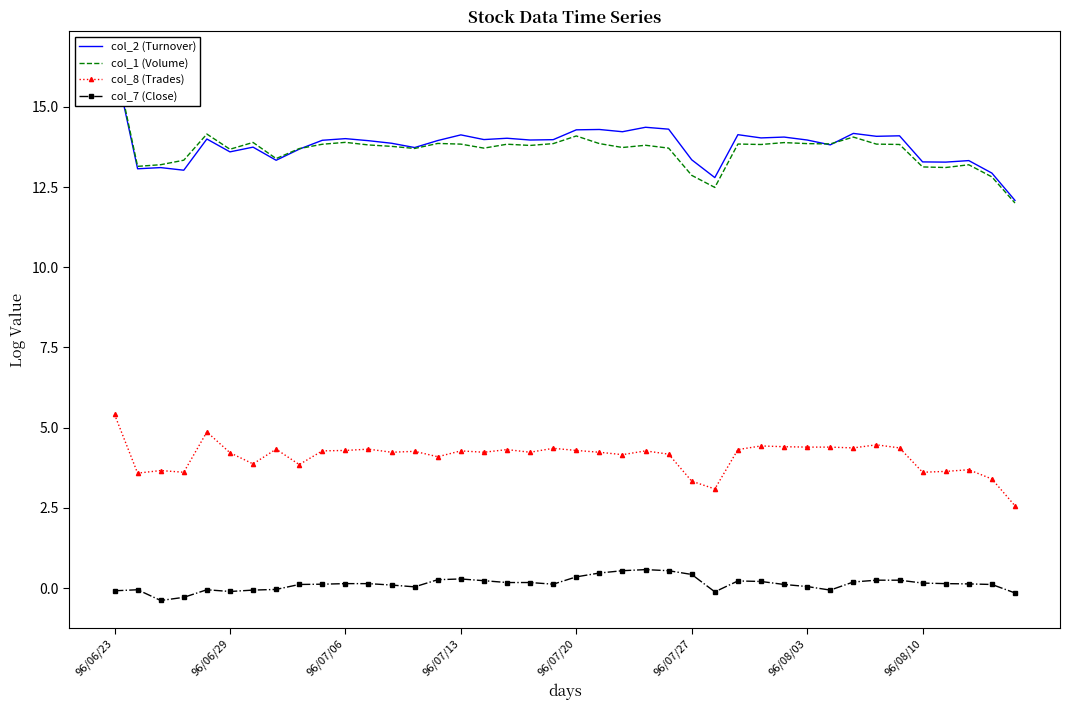

True or false: col_7 (Close) has more than 0 points higher than both neighbors.

True